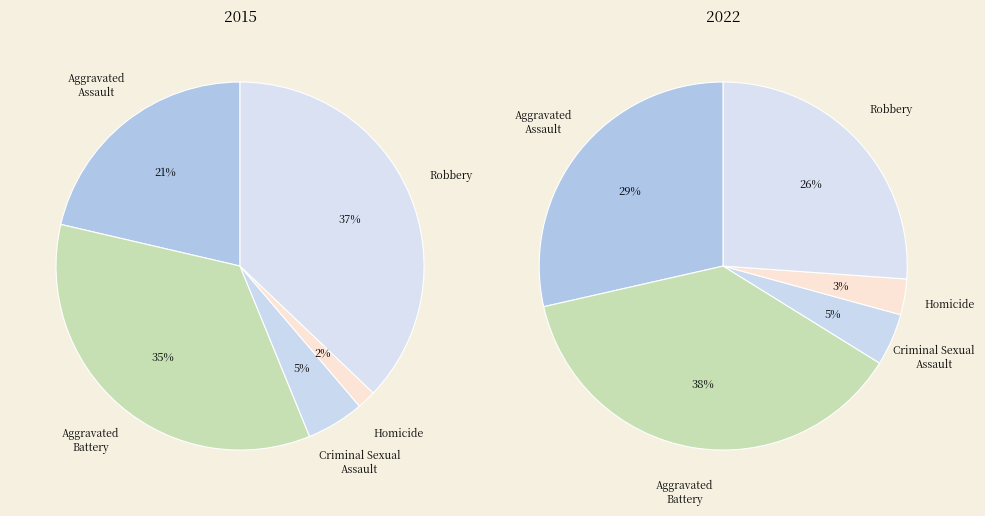

To the nearest percent, what is the difference between the largest and smallest slice percentages?

35%